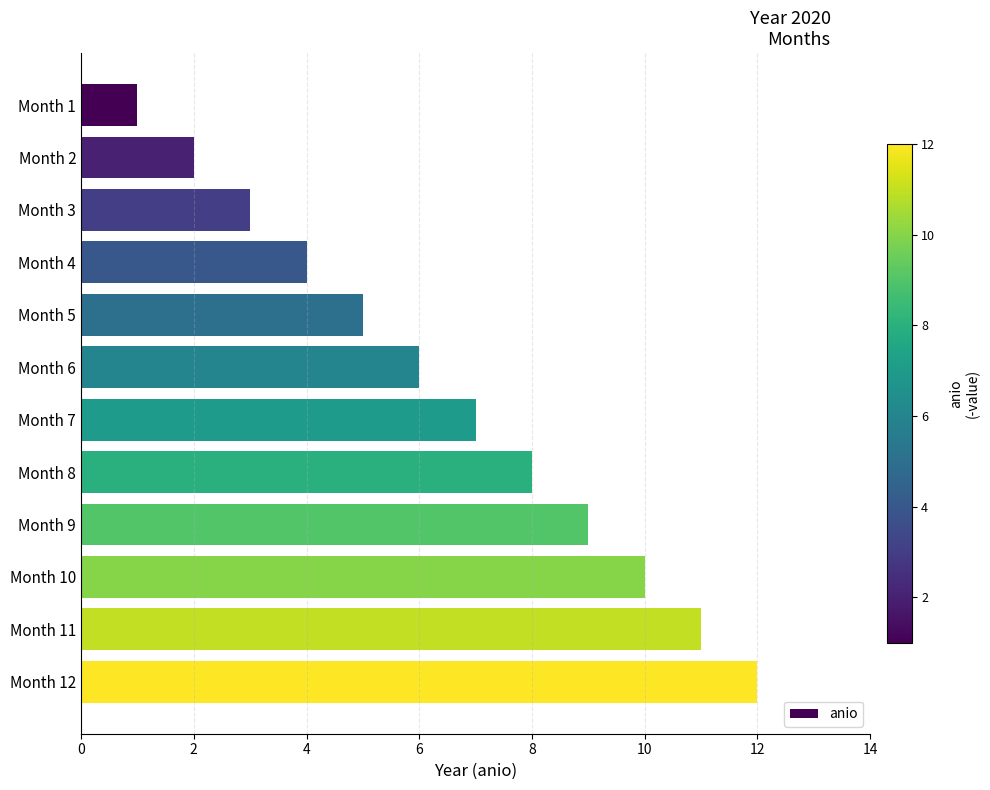

Are the bars grouped side by side (vs. stacked)?

No